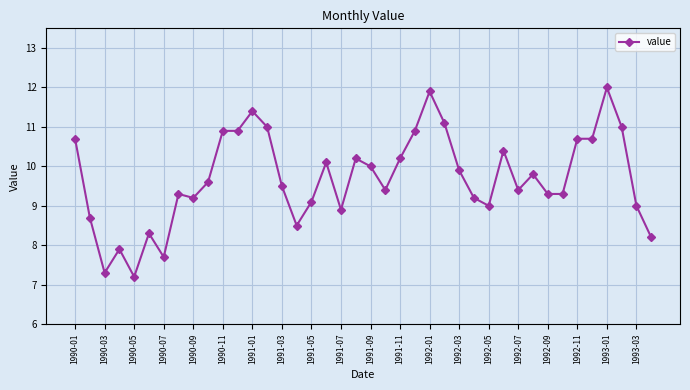

What is the value of the 29th point from the left?

9.0